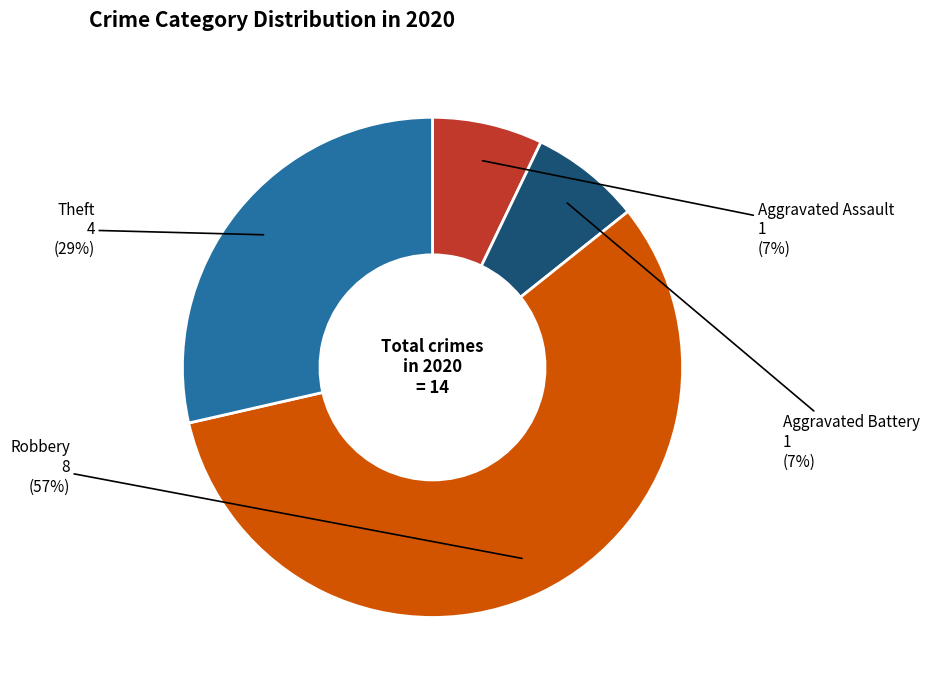

Between Theft and Aggravated Assault, which is larger?

Theft